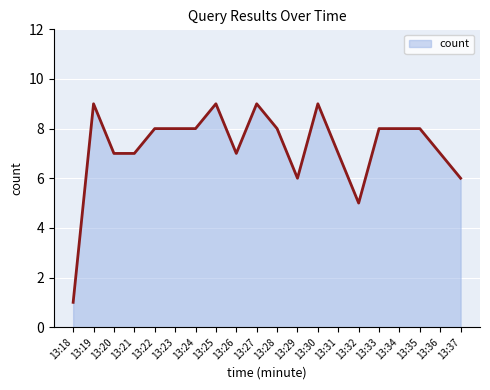

At which category does the chart reach its minimum across all series?

13:18